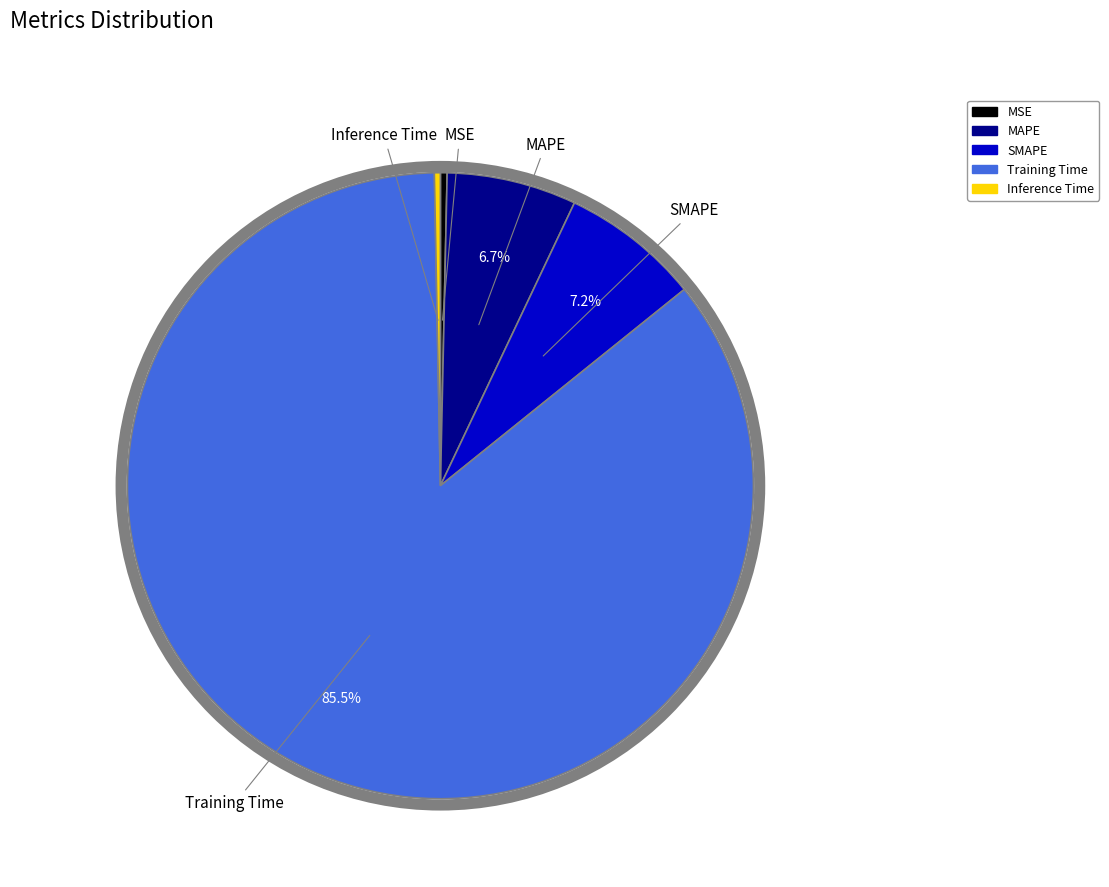

How many segments does this pie chart have?

5